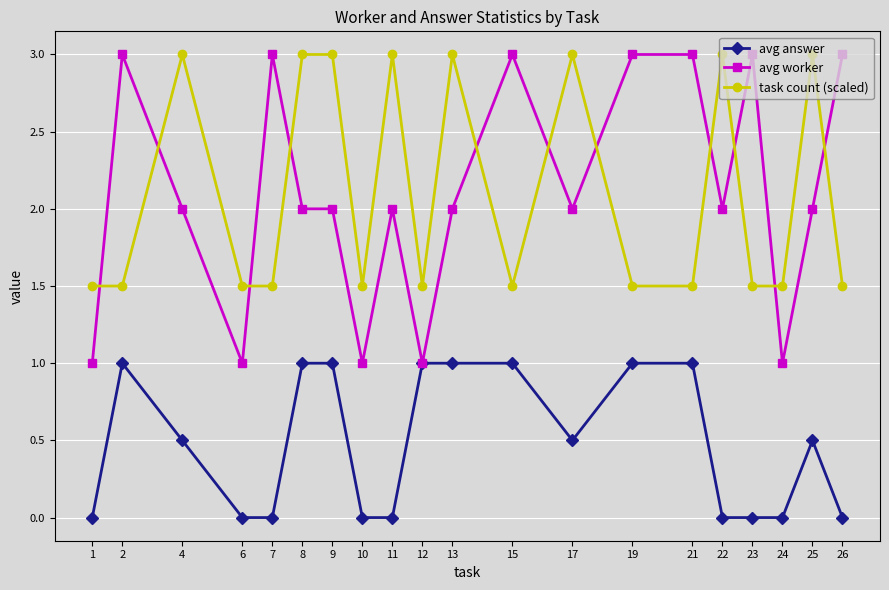

What is the greatest value displayed?

3.0